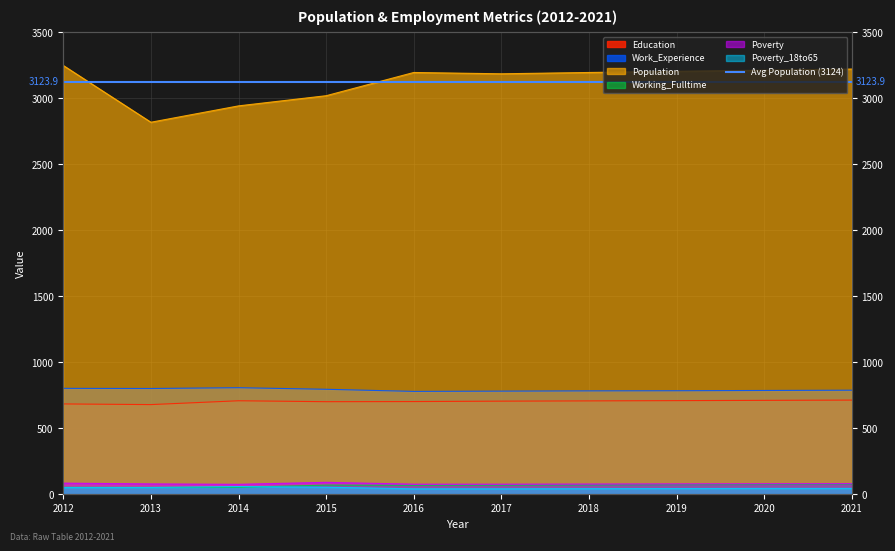

Reading left to right, list all the values displayed in this chart.

Education: 2012=684	2013=679	2014=708	2015=701	2016=702	2017=705	2018=707	2019=709	2020=711	2021=713
Work_Experience: 2012=802	2013=801	2014=807	2015=795	2016=779	2017=781	2018=783	2019=784	2020=786	2021=788
Population: 2012=3248	2013=2818	2014=2942	2015=3019	2016=3195	2017=3185	2018=3195	2019=3204	2020=3212	2021=3221
Working_Fulltime: 2012=52	2013=51	2014=52	2015=69	2016=67	2017=68	2018=70	2019=72	2020=74	2021=76
Poverty: 2012=84	2013=78	2014=75	2015=90	2016=76	2017=76	2018=77	2019=78	2020=79	2021=80
Poverty_18to65: 2012=51	2013=51	2014=58	2015=53	2016=41	2017=41	2018=42	2019=43	2020=44	2021=44